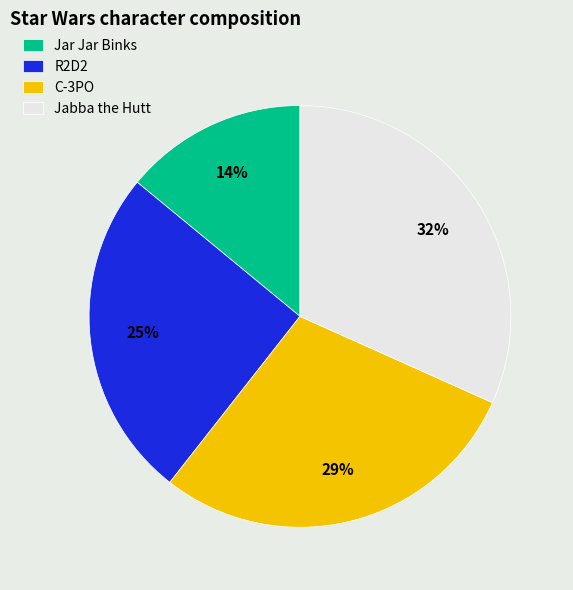

Do Jar Jar Binks and R2D2 together represent more than half of the pie?

No